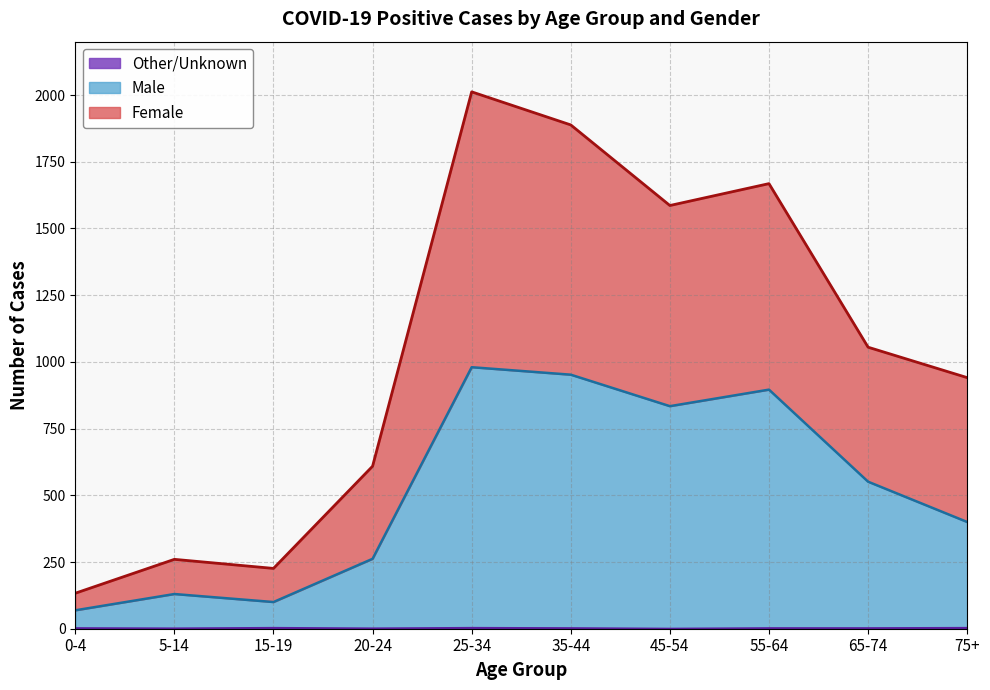

What is the difference between the maximum and second lowest values in the Other/Unknown series?

2